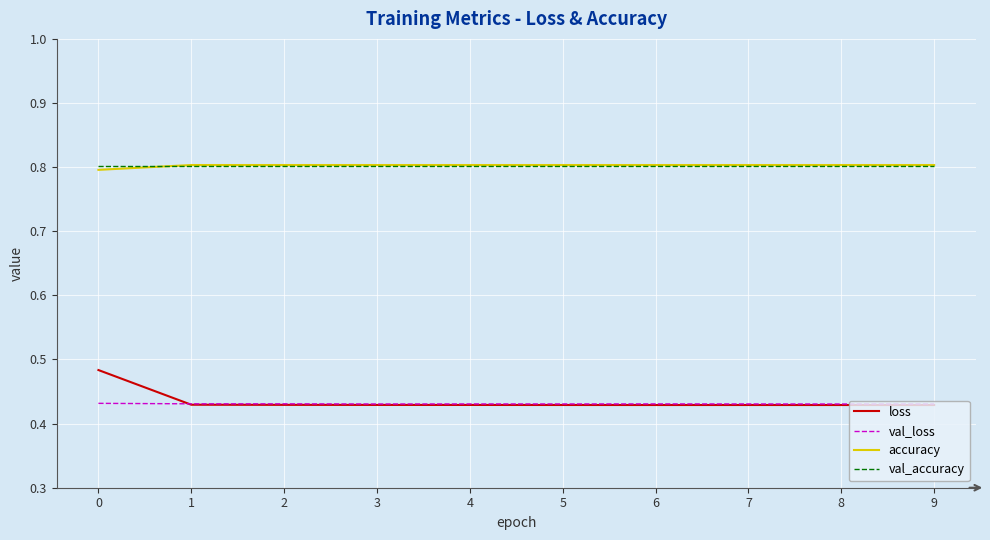

Which series has the largest range (max minus min)?

loss